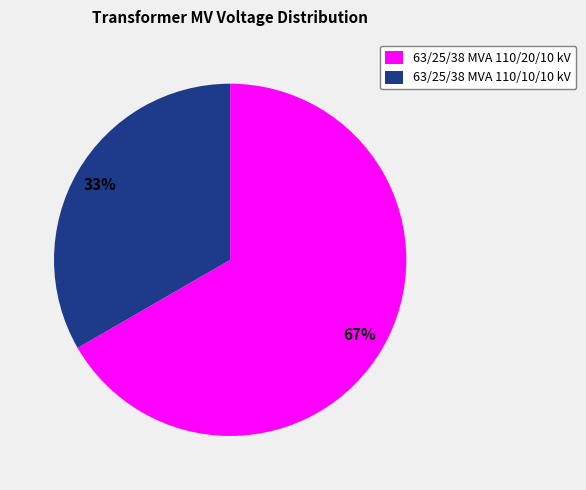

To the nearest percent, what portion does 63/25/38 MVA 110/20/10 kV represent?

67%